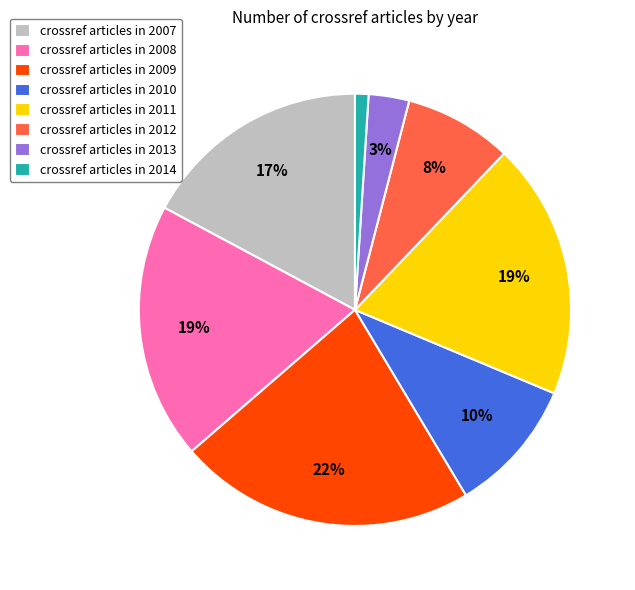

Do crossref articles in 2010 and crossref articles in 2008 together represent more than half of the pie?

No